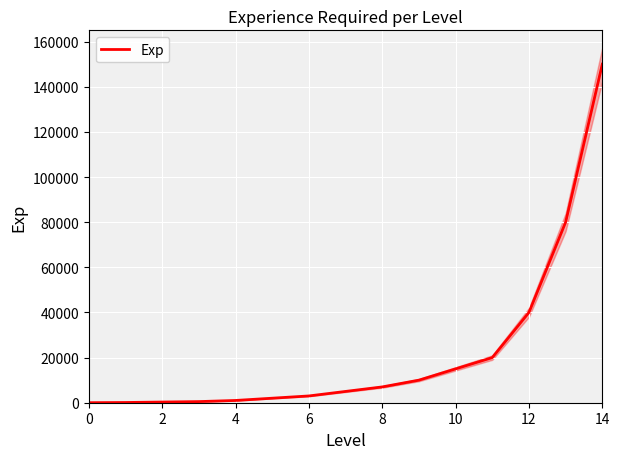

The Exp series shows 10 at 0. True or false?

True